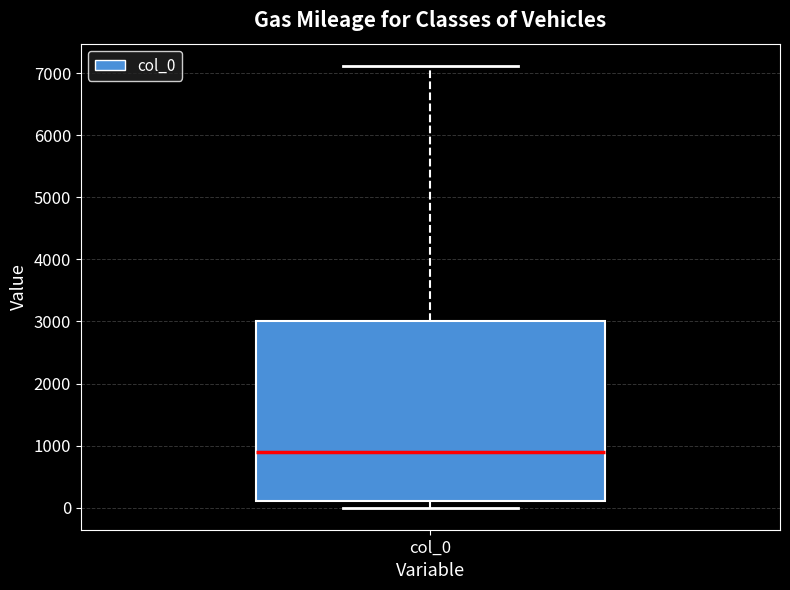

Transcribe this box plot: give where the median line is, the range the box spans, and where the two whiskers end, as read against the y-axis. The values are not printed on the chart, so give them approximately, as read against the axis.

median 900, box 100 to 3000, whiskers 0 to 7100